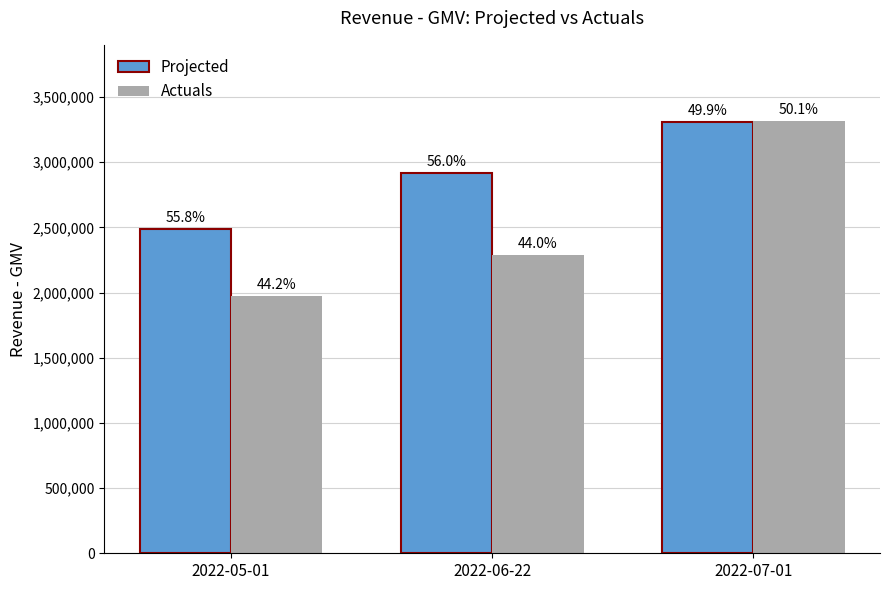

At how many categories does at least one series exceed 2411369?

3